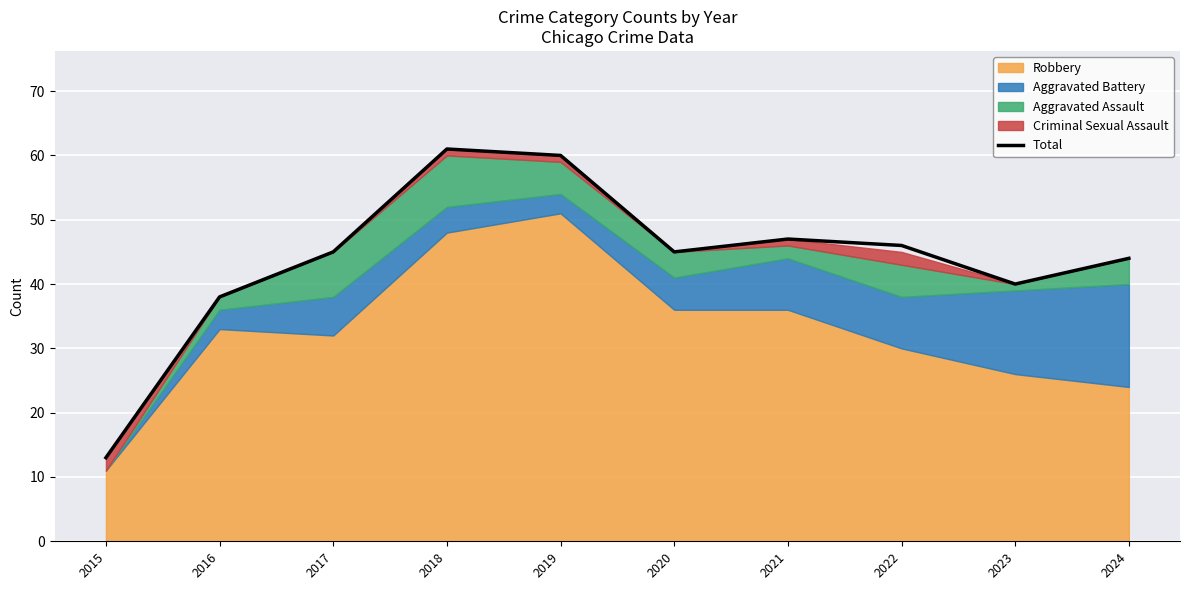

The value of Total at 2020 is 45. True or false?

True